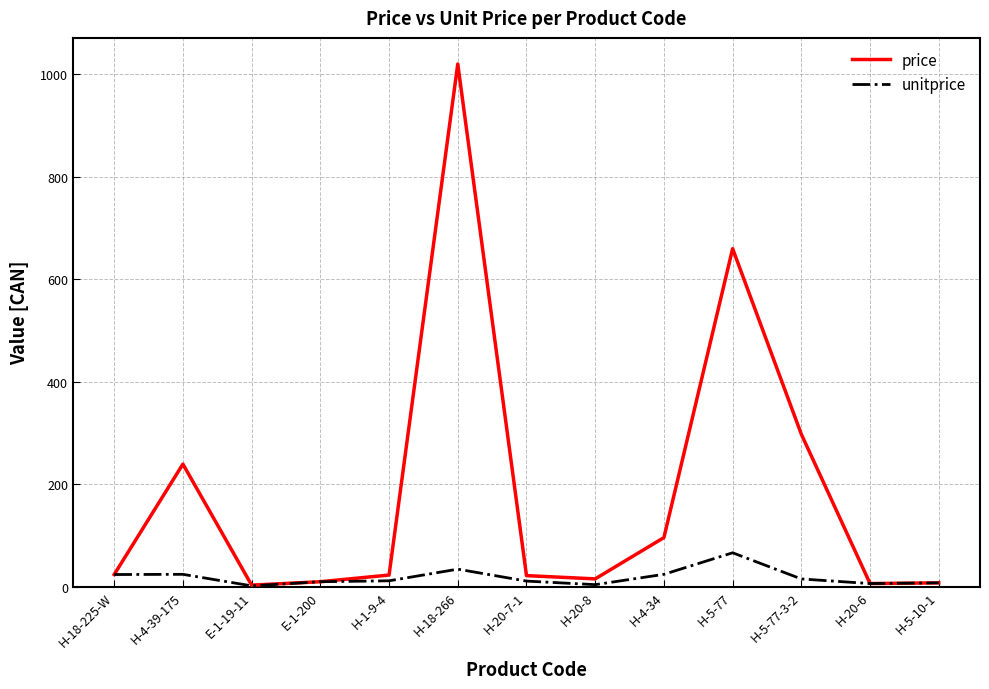

Which series has the widest spread of values?

price